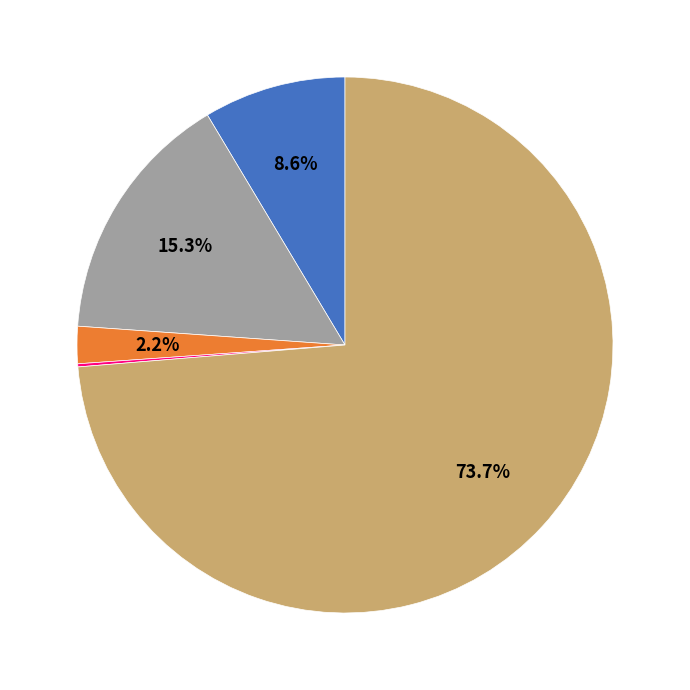

Does any single category account for the majority?

Yes